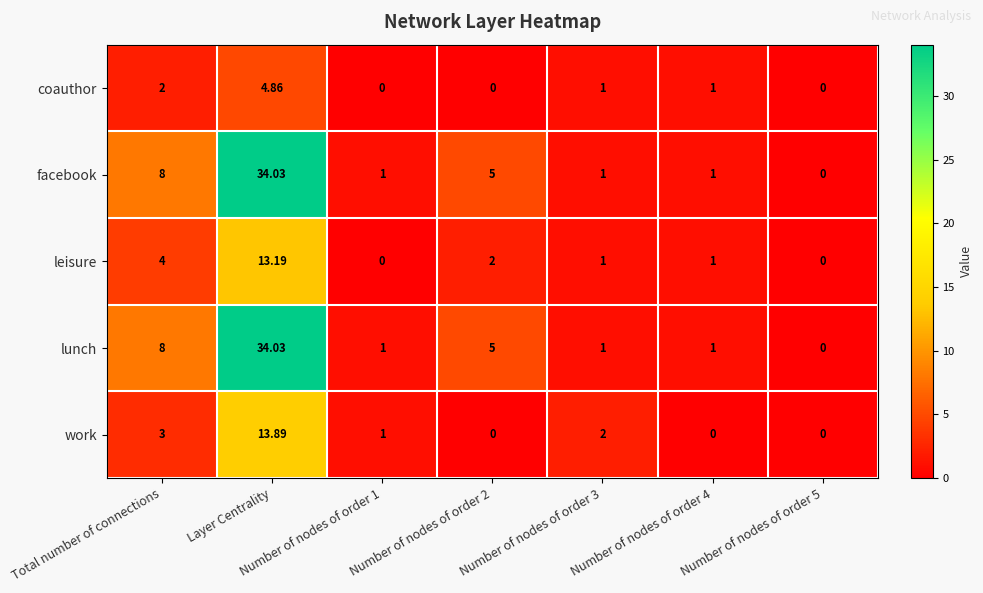

Is the value of work at Number of nodes of order 4 greater than the value of facebook at Number of nodes of order 1?

No